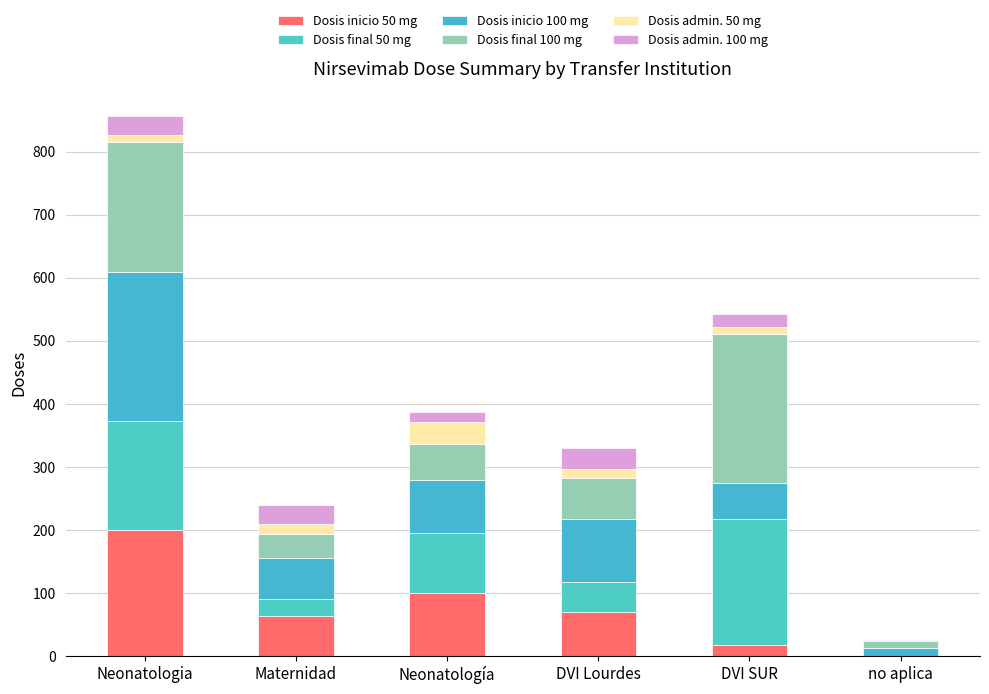

Does the chart contain stacked bars?

Yes